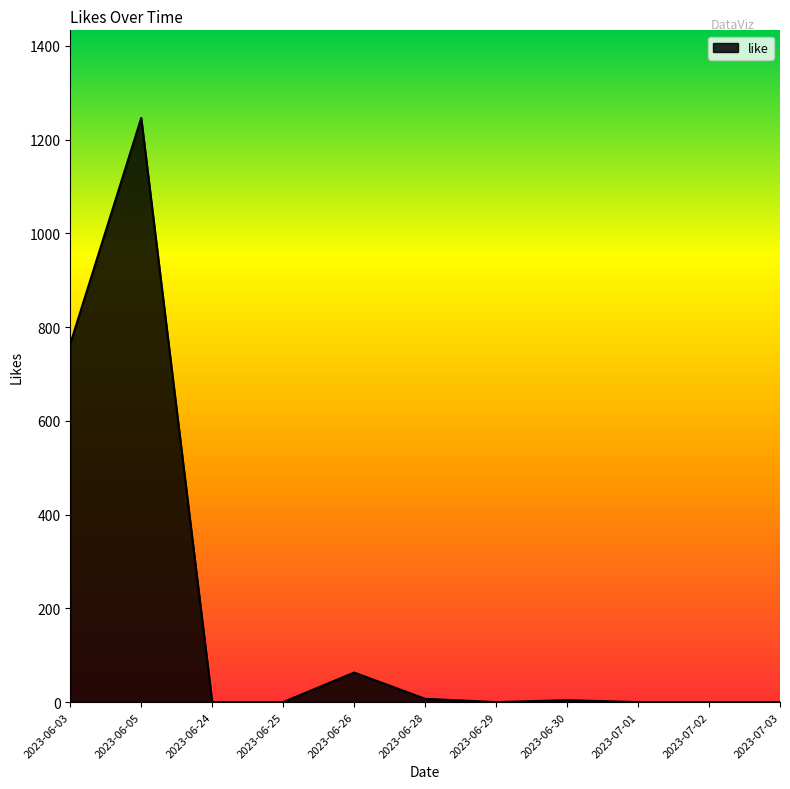

What is the maximum value shown in the chart?

1246